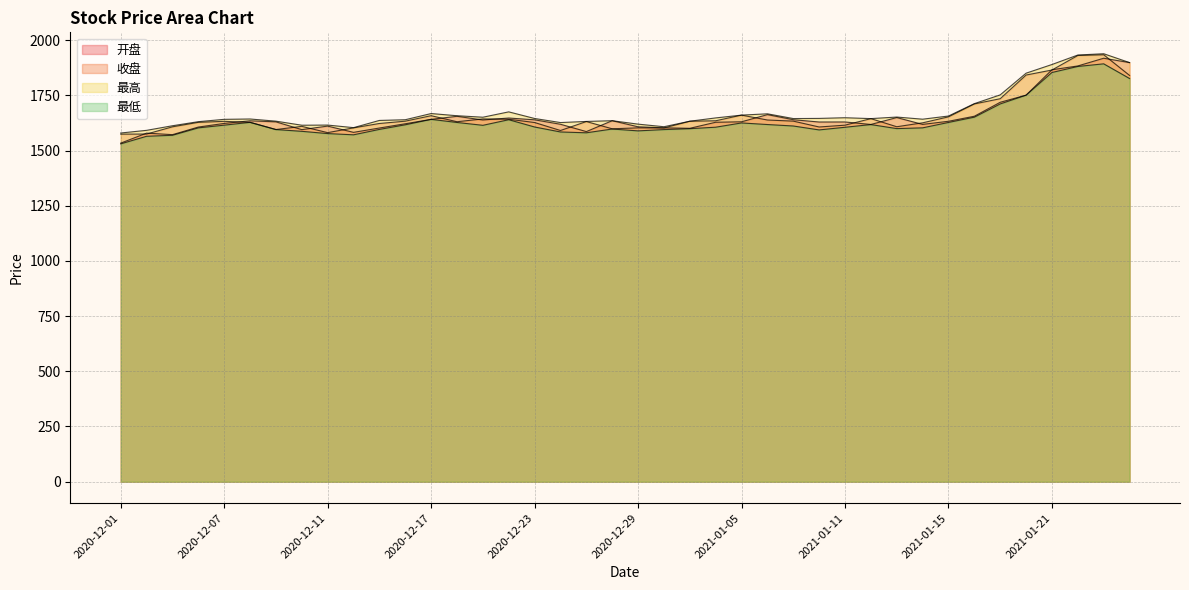

What is the label of the 19th point from the right?

2020-12-30